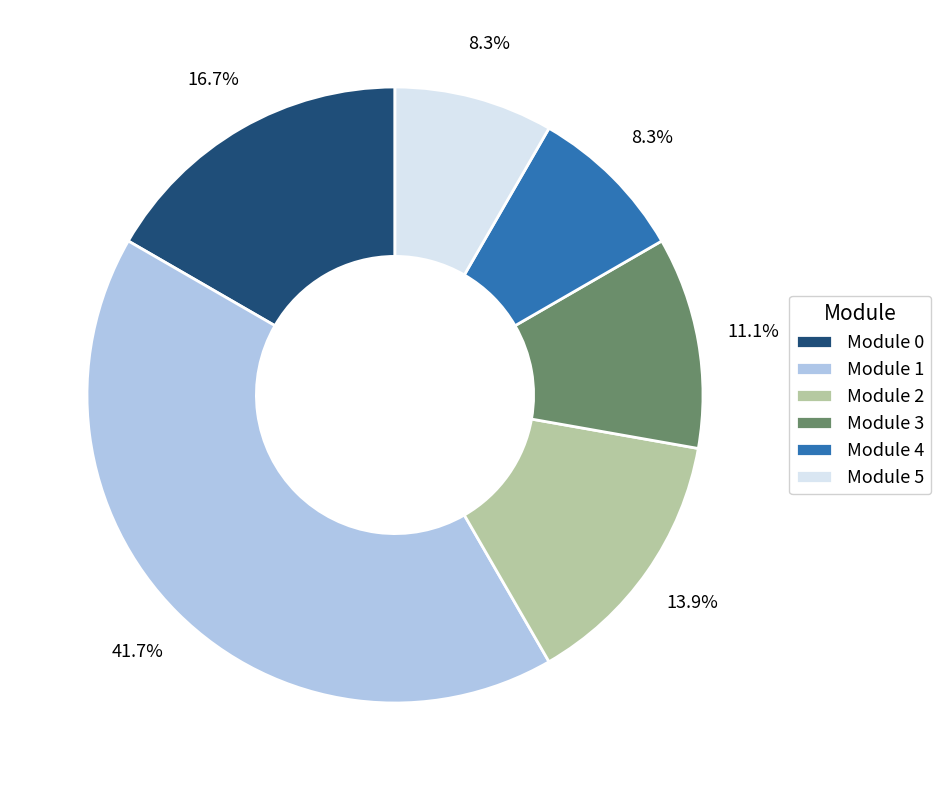

To the nearest percent, what percentage of the pie is Module 0?

17%